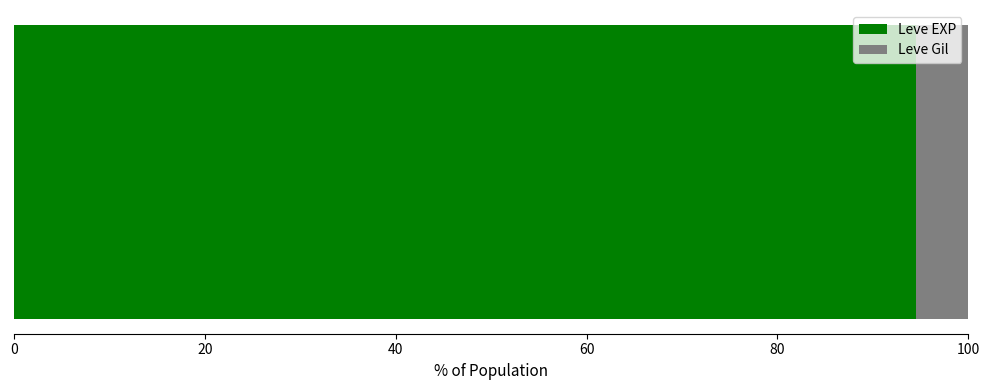

What is the highest value of the Leve EXP series?

94.5